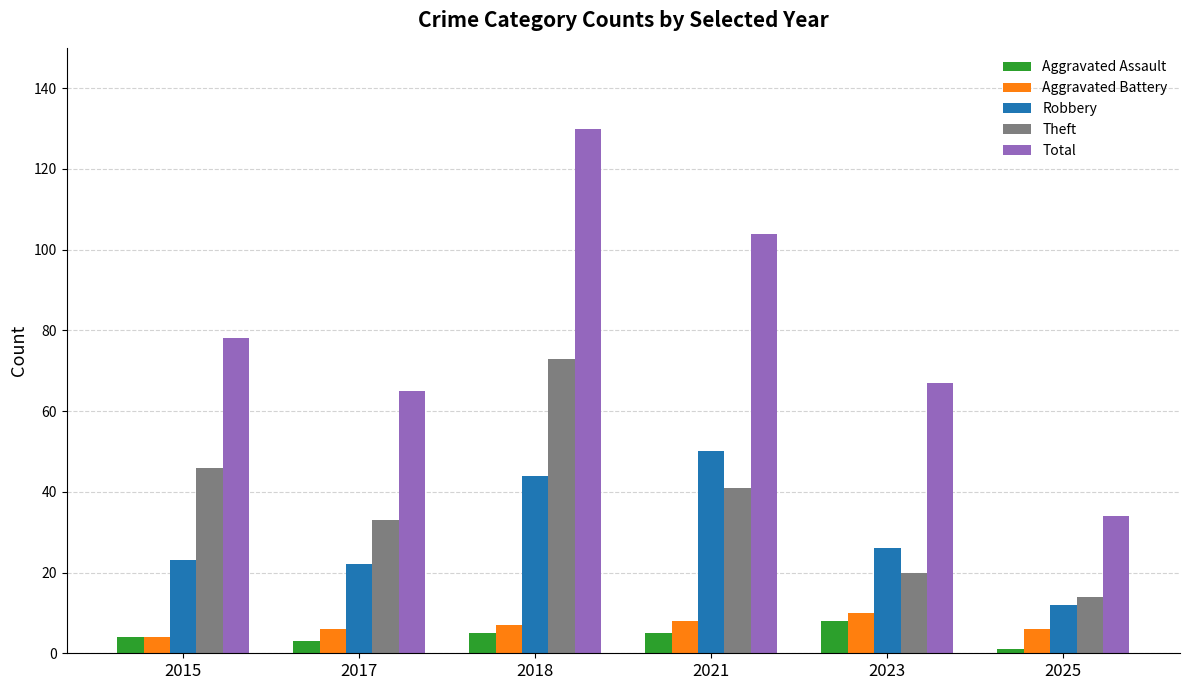

Reading left to right, extract all data points from this chart.

Aggravated Assault: 4	3	5	5	8	1
Aggravated Battery: 4	6	7	8	10	6
Robbery: 23	22	44	50	26	12
Theft: 46	33	73	41	20	14
Total: 78	65	130	104	67	34